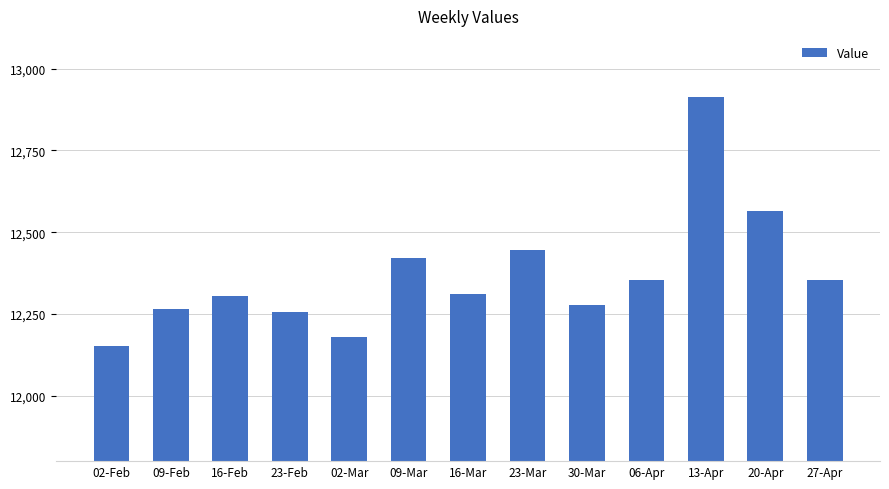

What is the change in value from 23-Mar to 20-Apr?

+117.3